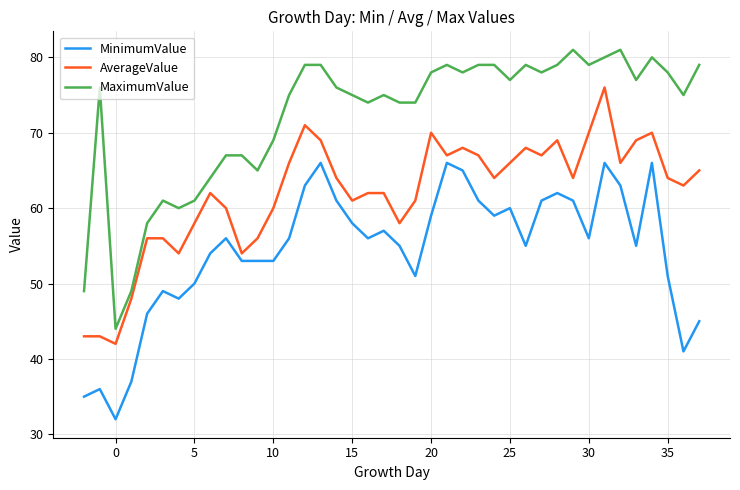

Which series has the largest range (max minus min)?

MaximumValue